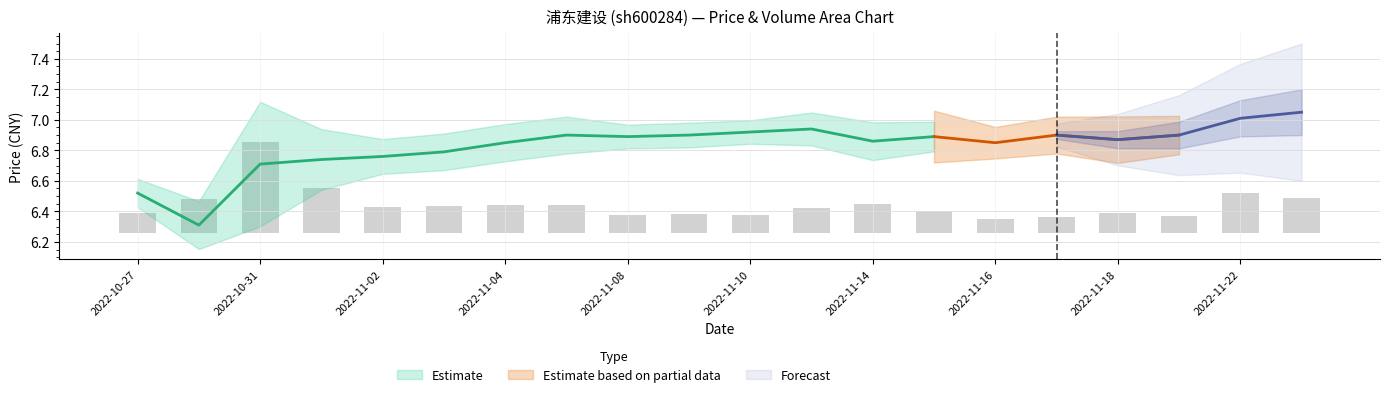

What is the sum of all values?

3.7